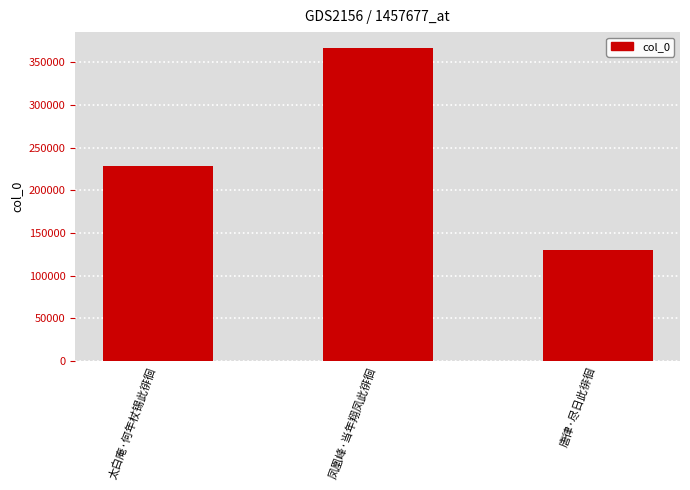

Does the chart contain stacked bars?

No